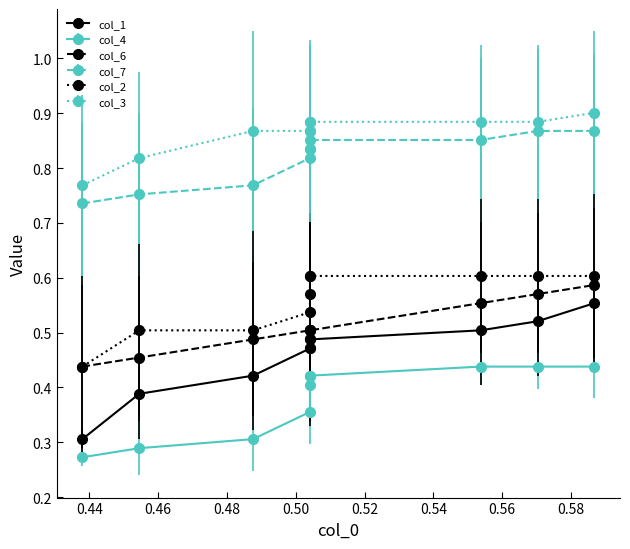

Is it true that col_6 equals 0.2 at 0.44?

False